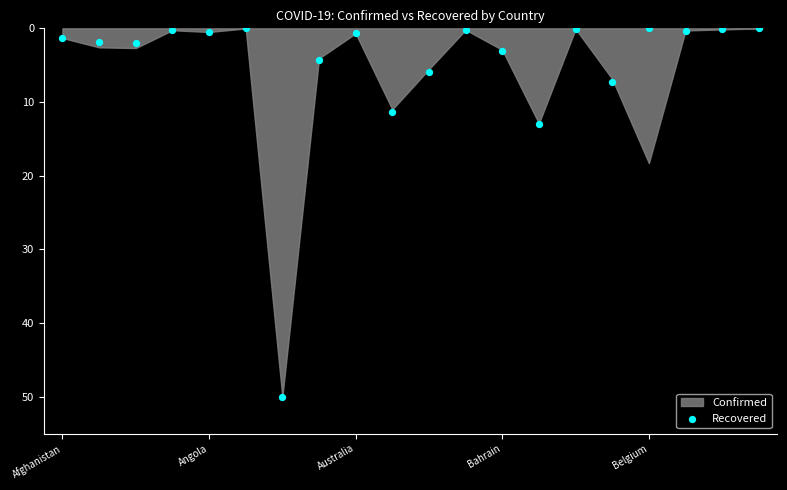

What is the range of Y values (max minus min)?

50.0